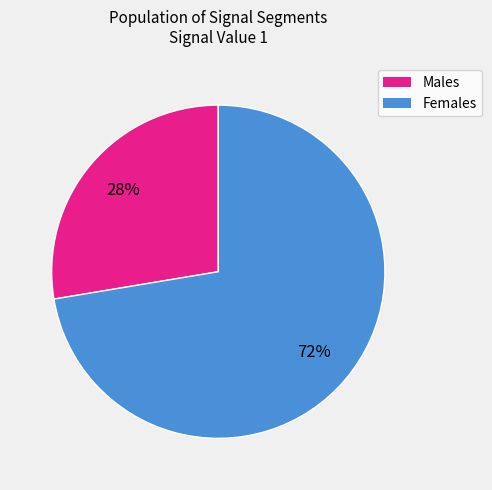

Is there a majority slice in this chart?

Yes